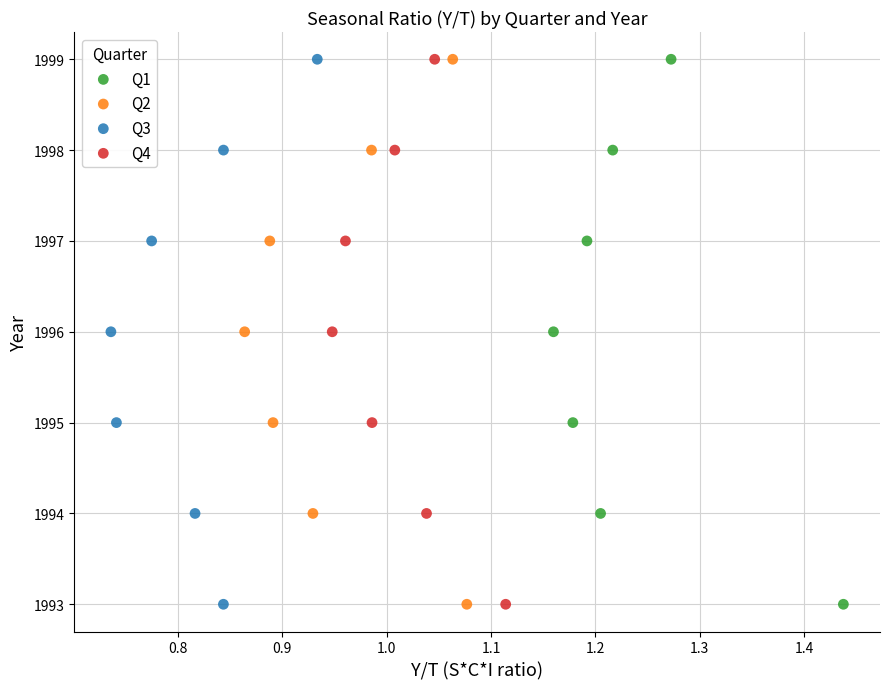

What are all the series names shown in the legend?

Q1, Q2, Q3, Q4